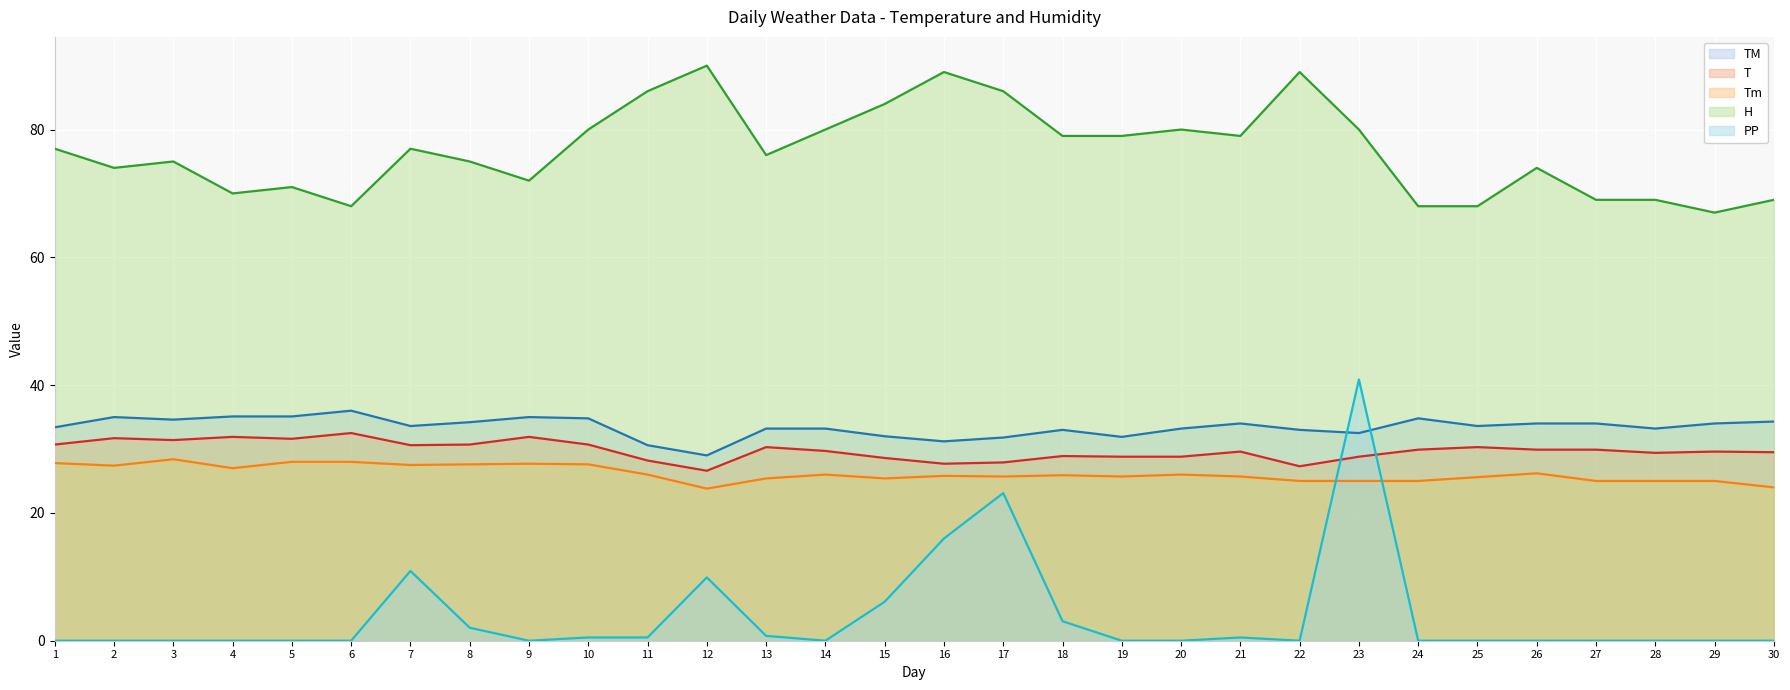

Where is PP nearest to the value 20?

17